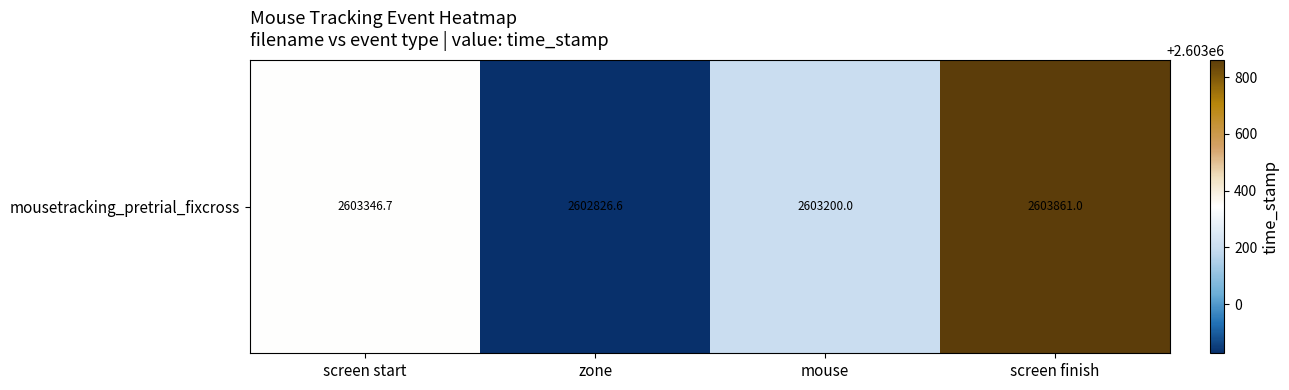

What is the sum of all values?

10413234.2